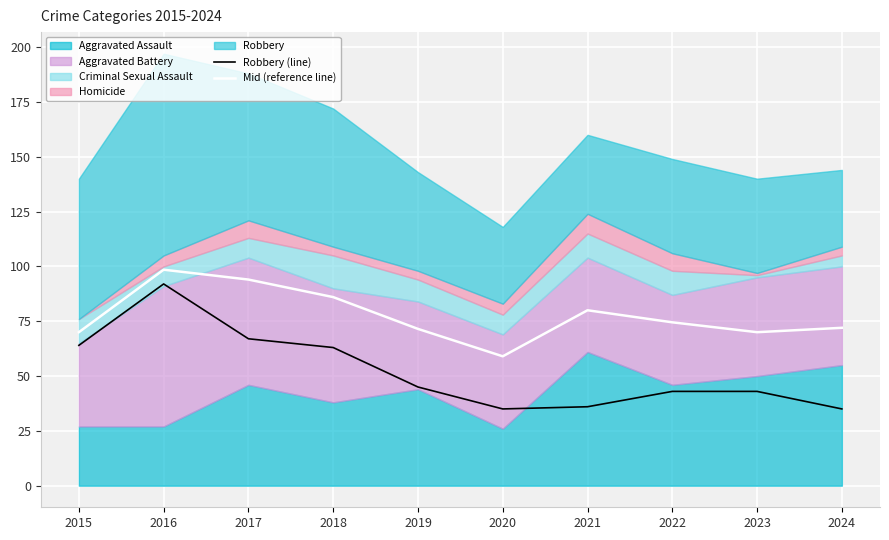

At how many categories does at least one series exceed 65?

9